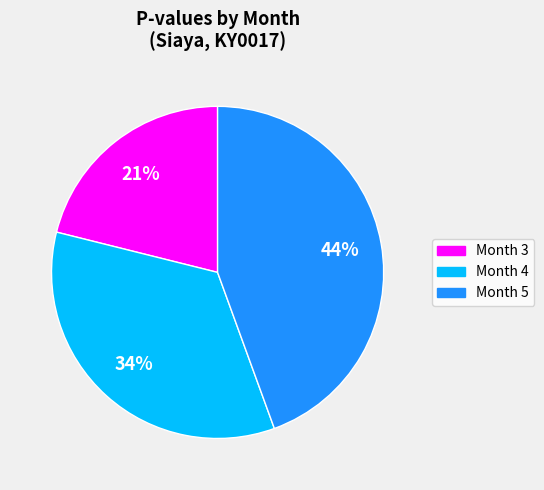

Which slice is the largest?

Month 5